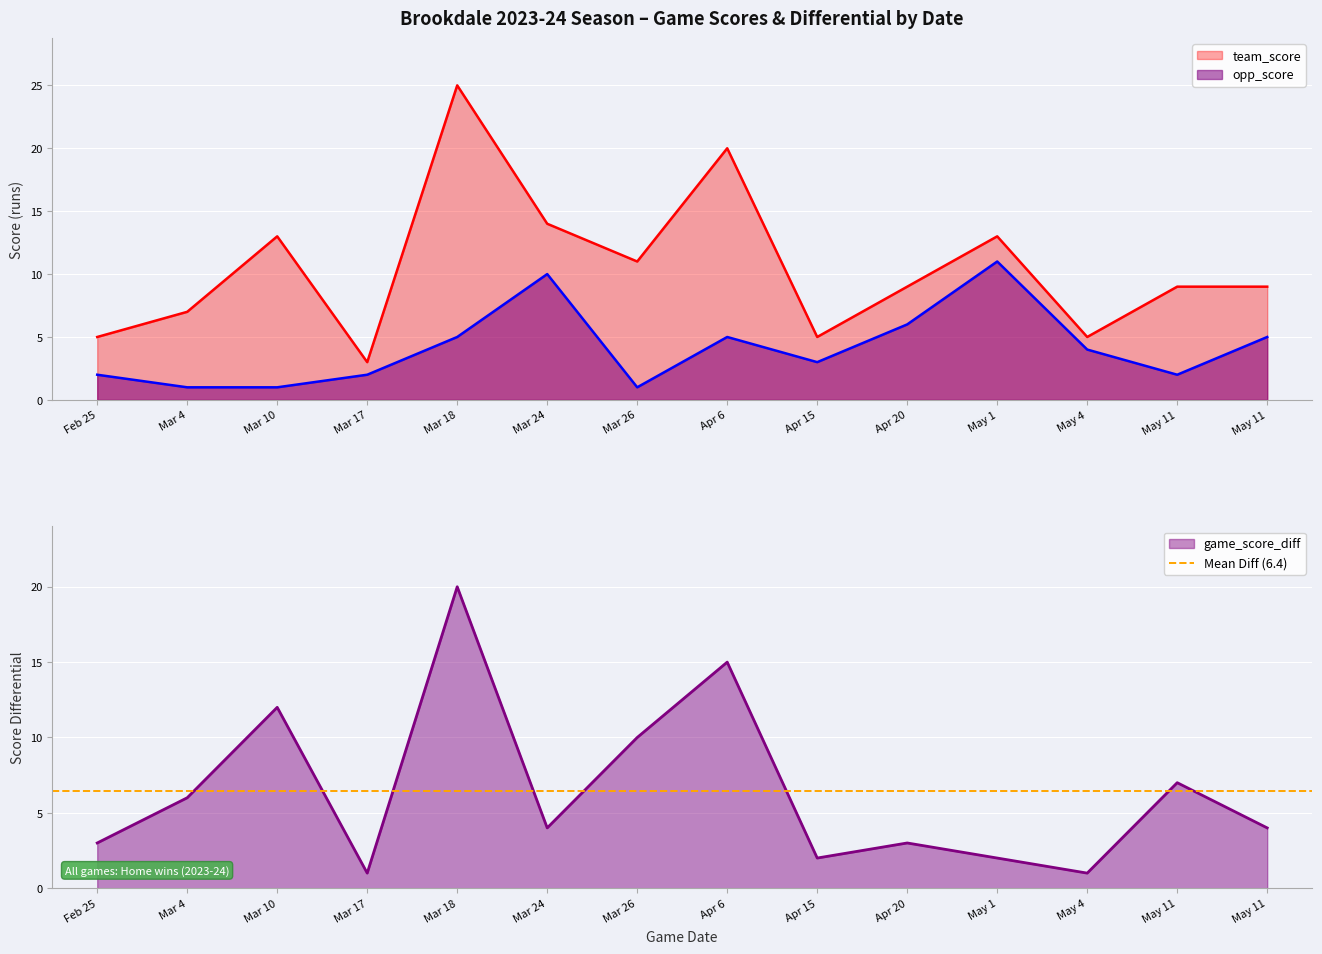

At which category is the sum across all series the highest?

Mar 18